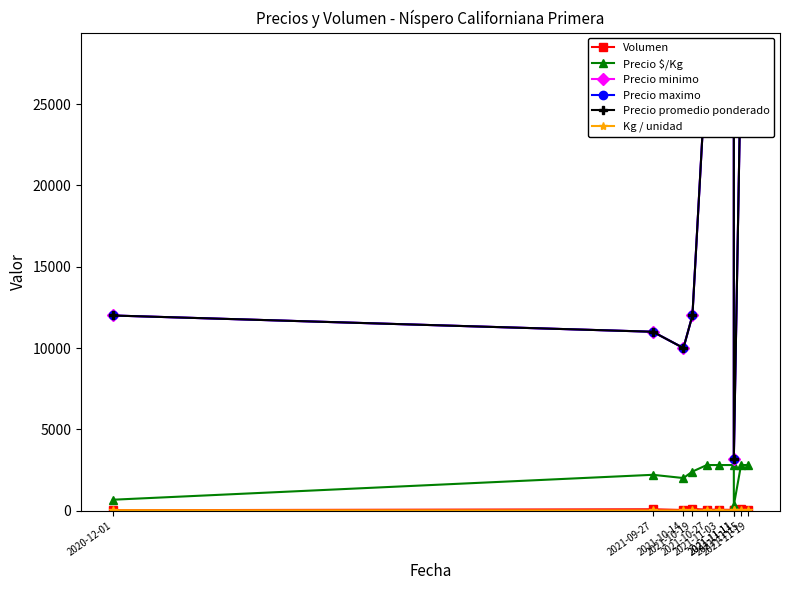

Is it true that Volumen equals 35 at 2021-10-19?

False